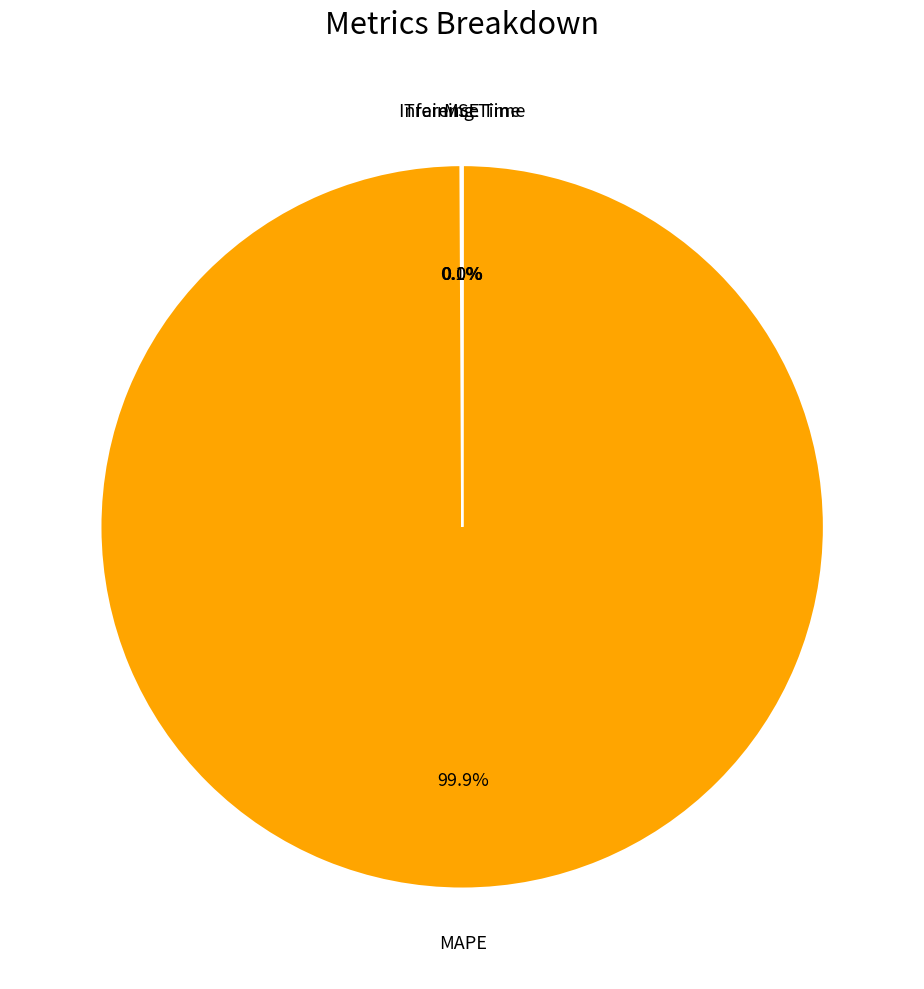

To the nearest percent, what portion does MAPE represent?

100%